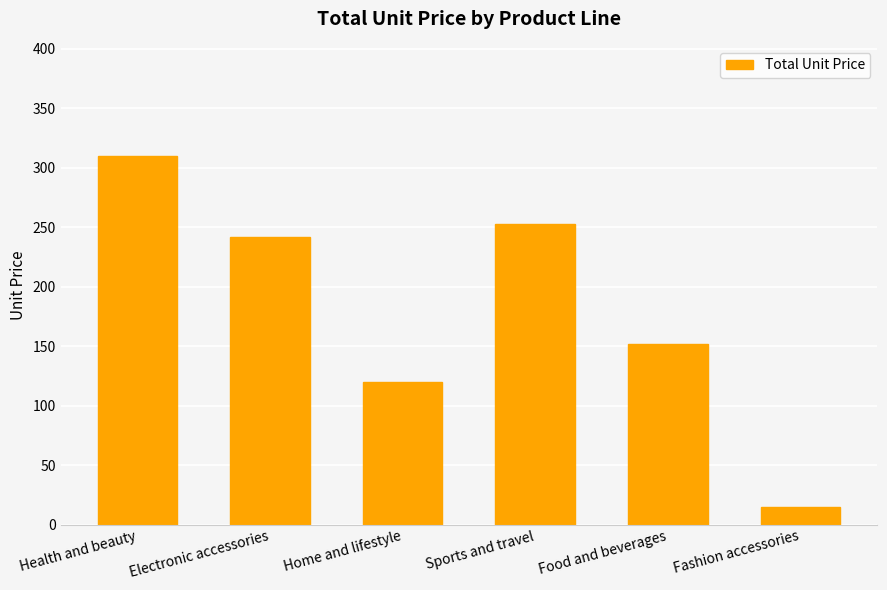

At which label does the data first exceed 241?

Health and beauty